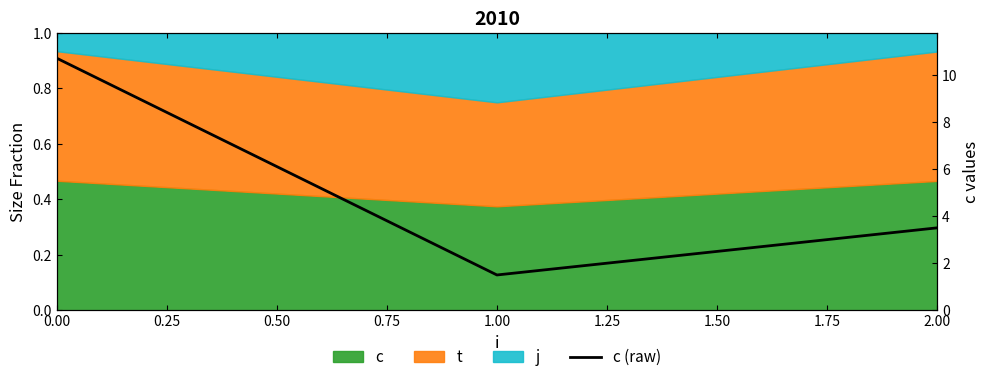

What is the approximate value at 0.00?

10.7